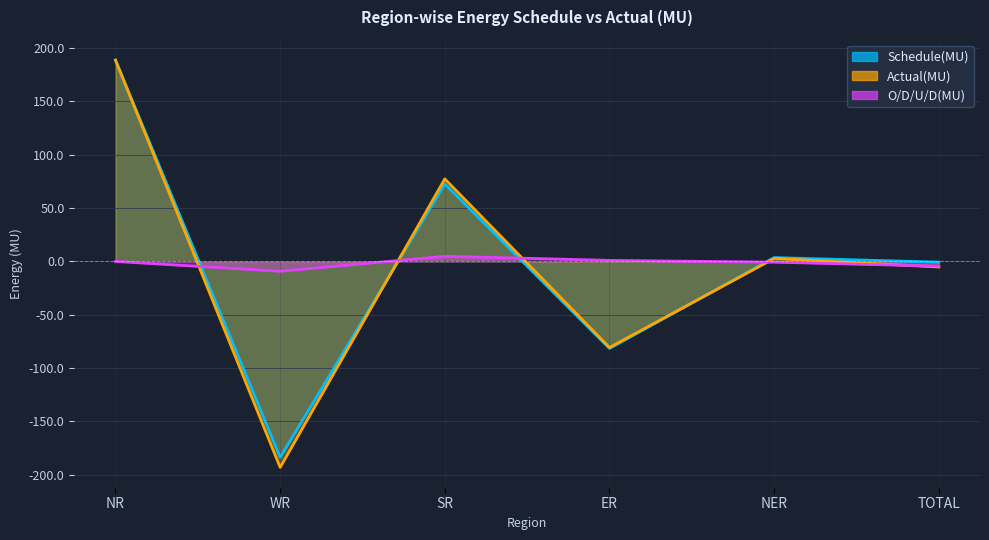

In Schedule(MU), how many points are lower than both neighbors (excluding endpoints)?

2